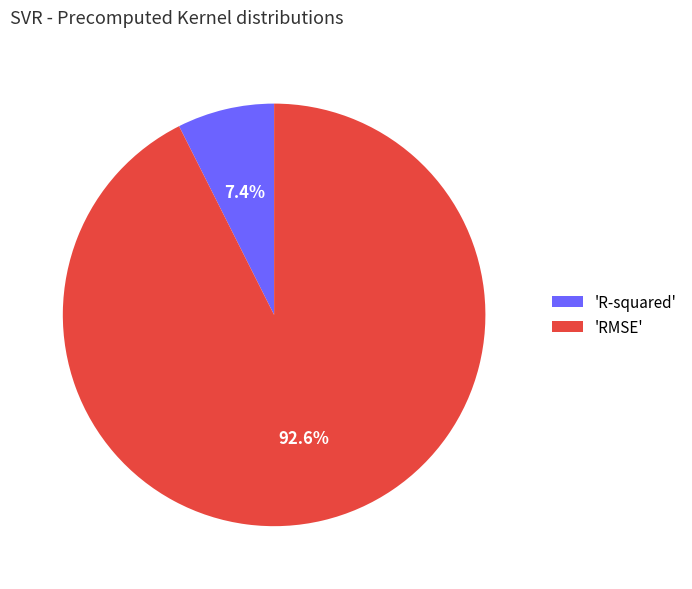

Do 'RMSE' and 'R-squared' together represent more than half of the pie?

Yes